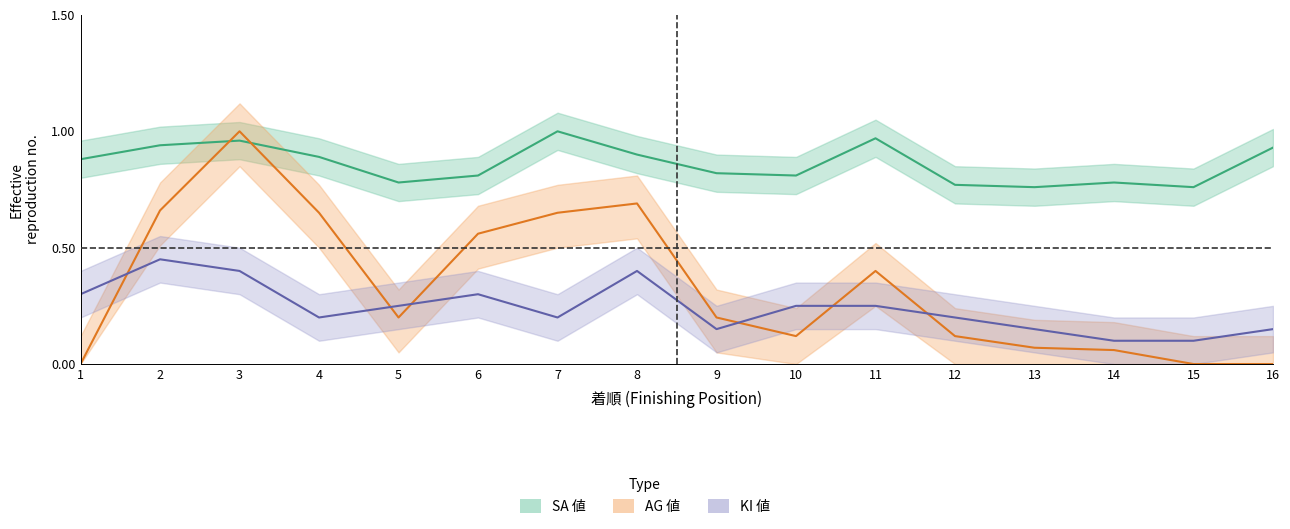

How many interior local peaks does the AG 値 series have?

3